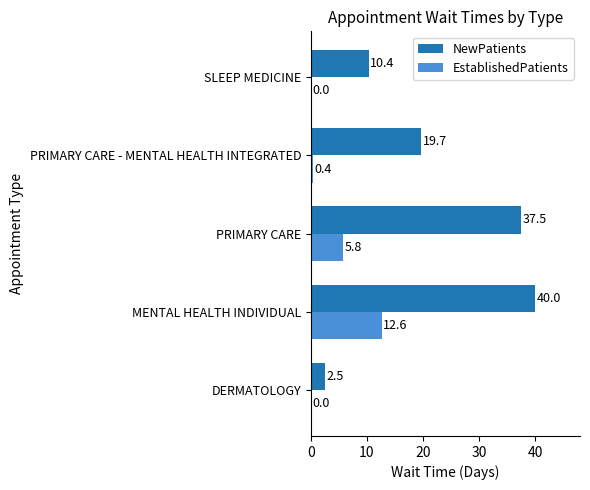

What are all the series names shown in the legend?

NewPatients, EstablishedPatients